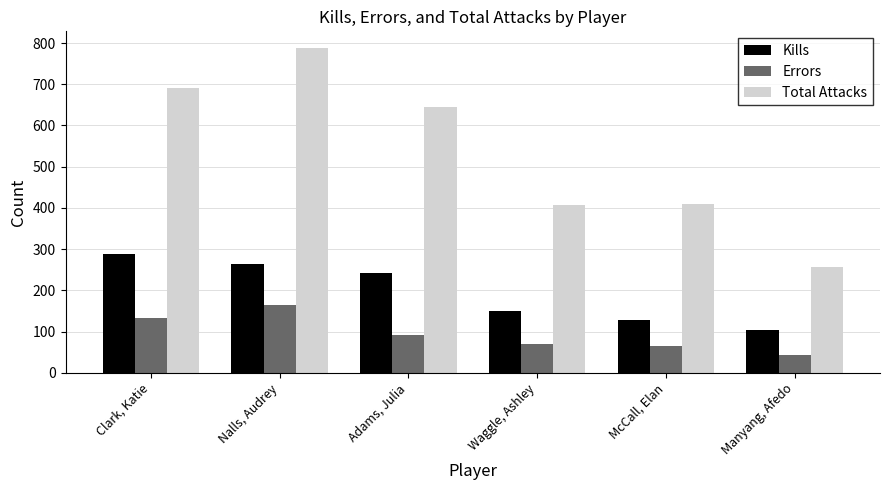

What is the sum of all Kills values?

1177